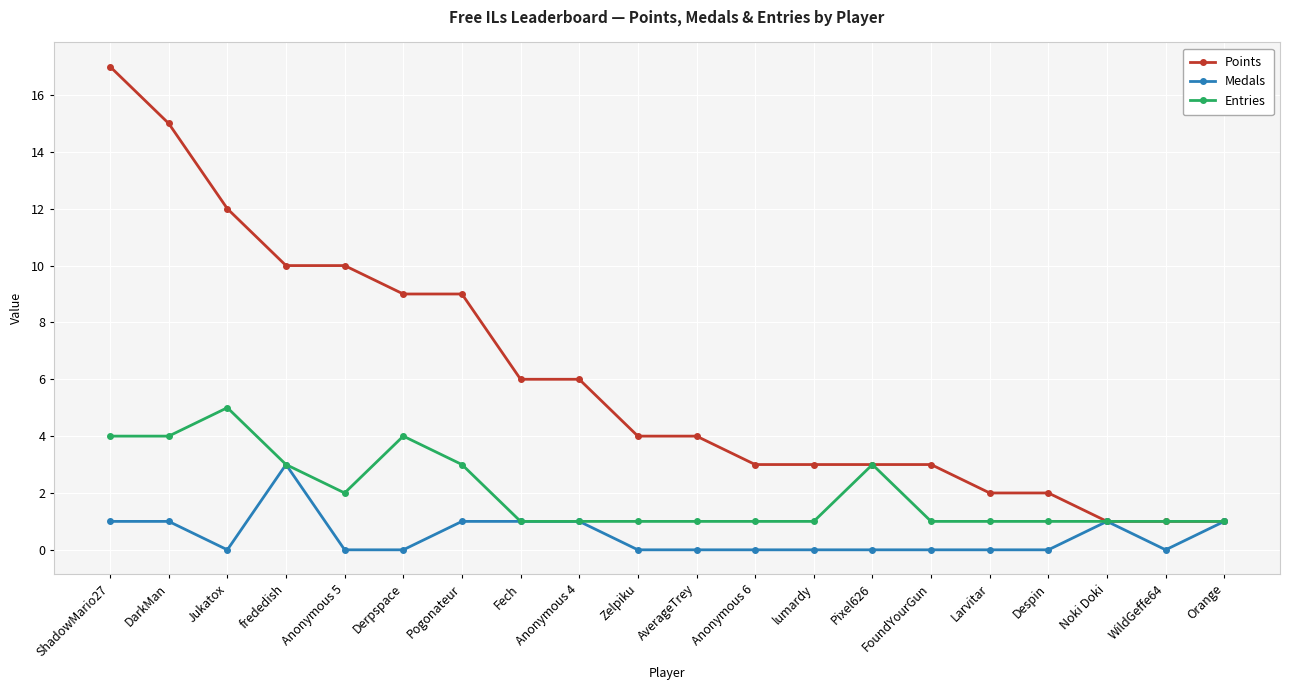

Is this an area chart (filled region under the line)?

No